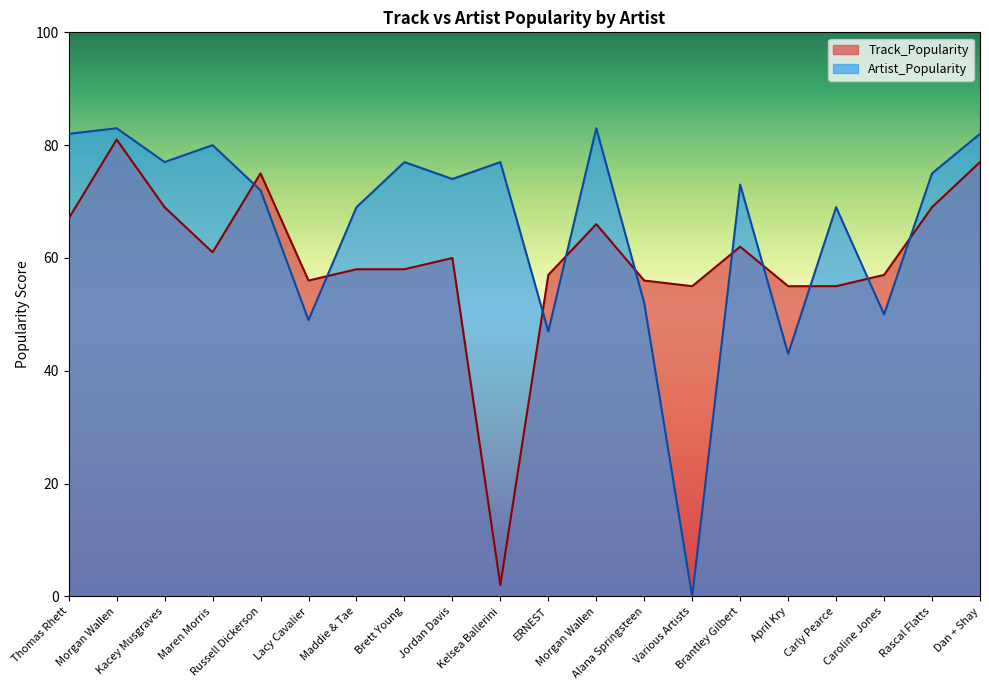

What is the difference between the maximum and minimum values in the Artist_Popularity series?

83